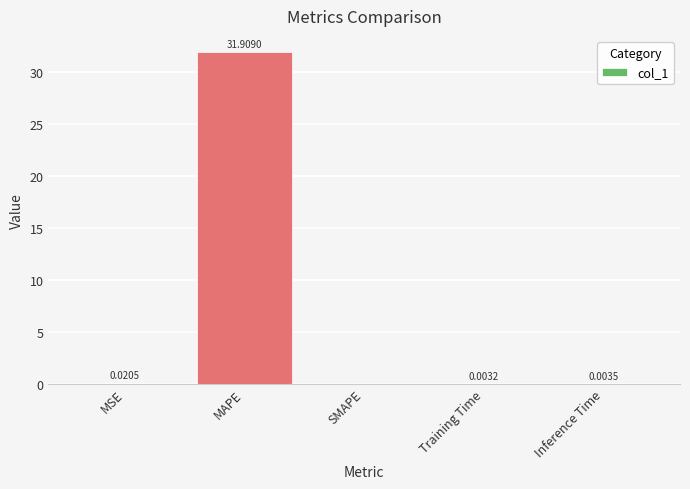

Which category has the highest value across all series?

MAPE